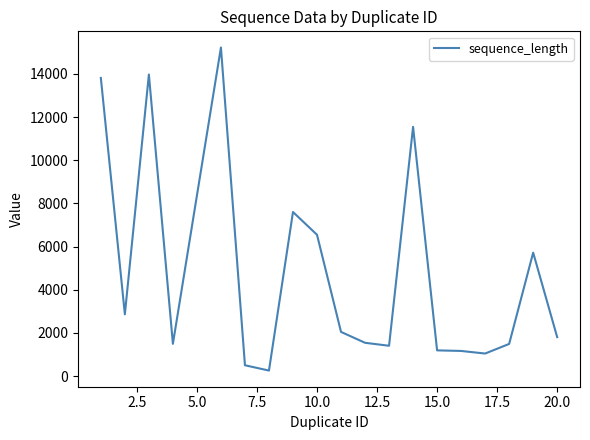

What is the difference between the maximum and minimum values?

14967